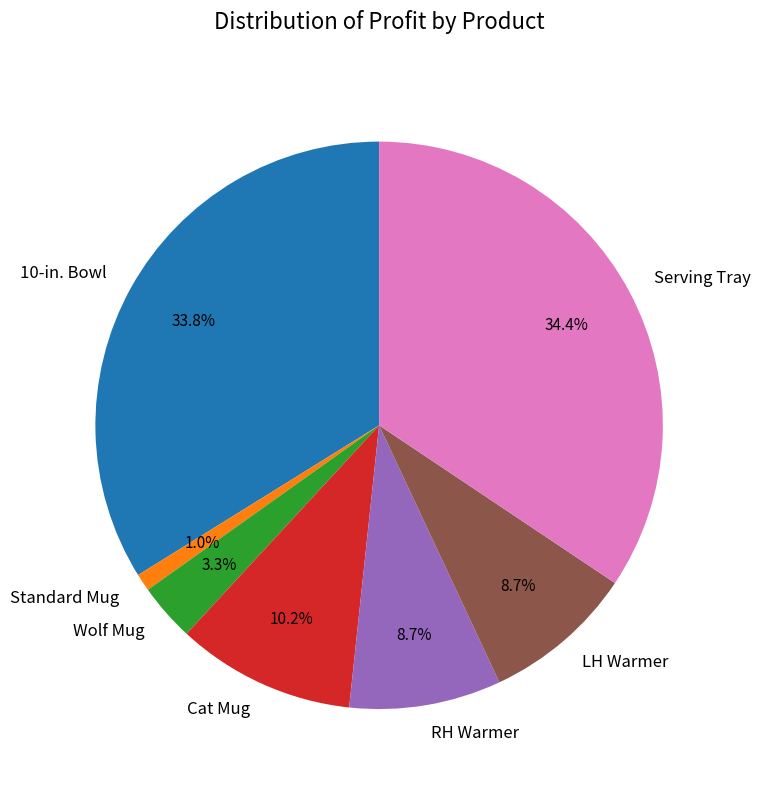

Combined, do RH Warmer and Serving Tray account for over 50%?

No